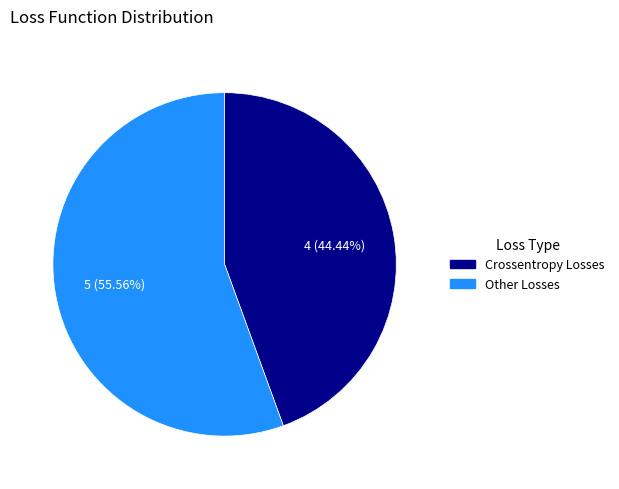

Is there a majority slice in this chart?

Yes